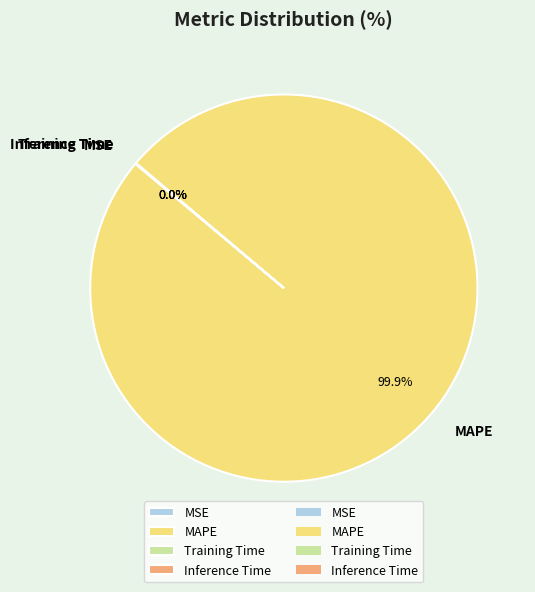

Is MAPE the majority of the pie?

Yes